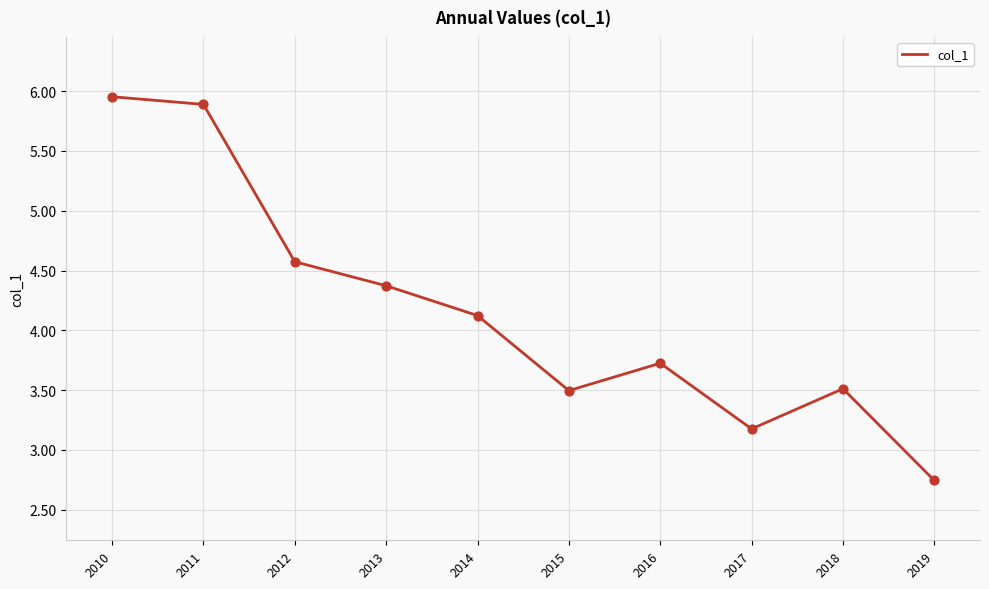

What is the ratio of the value at 2015 to the value at 2016?

0.9